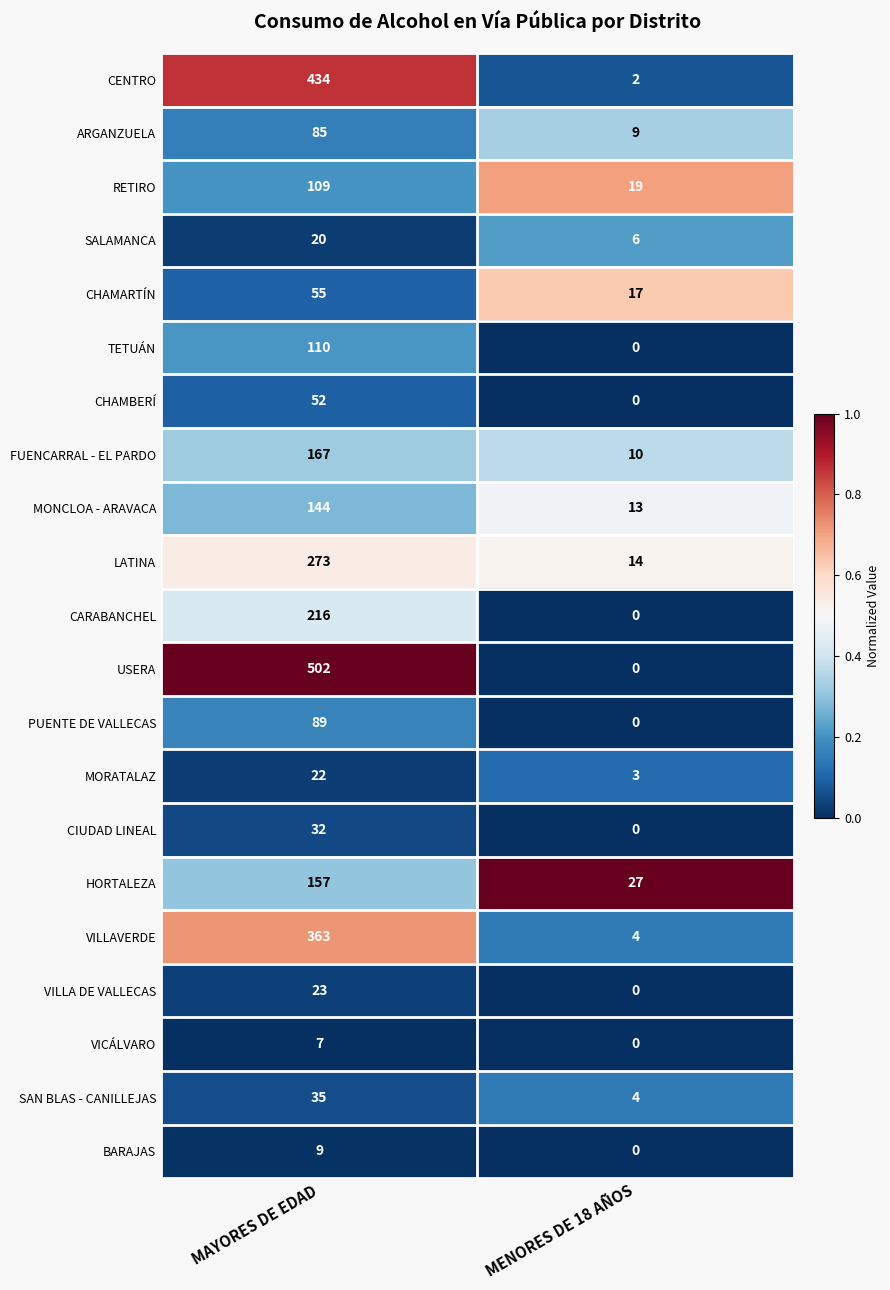

How many series are shown in this chart?

21